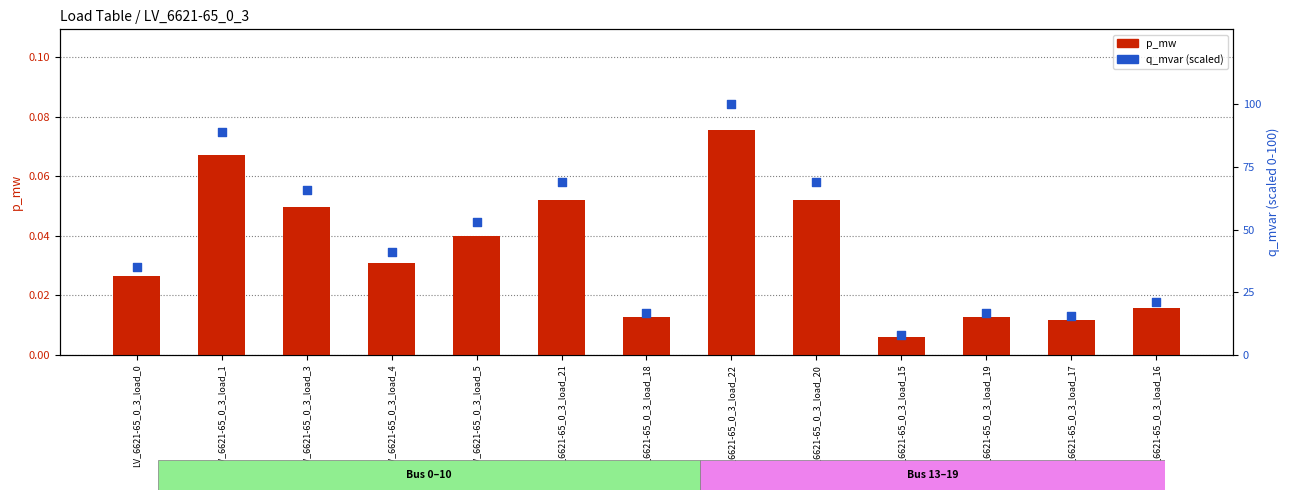

Which series contains the lowest Y value?

p_mw